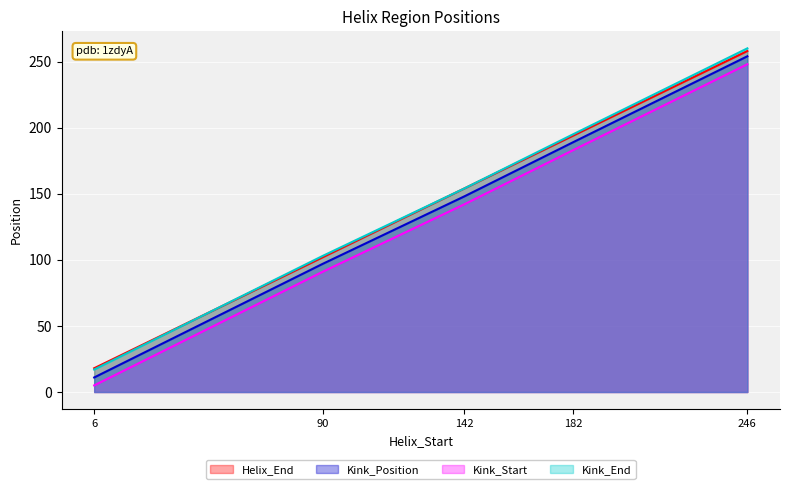

What is the difference between the maximum and minimum values in the Kink_End series?

243